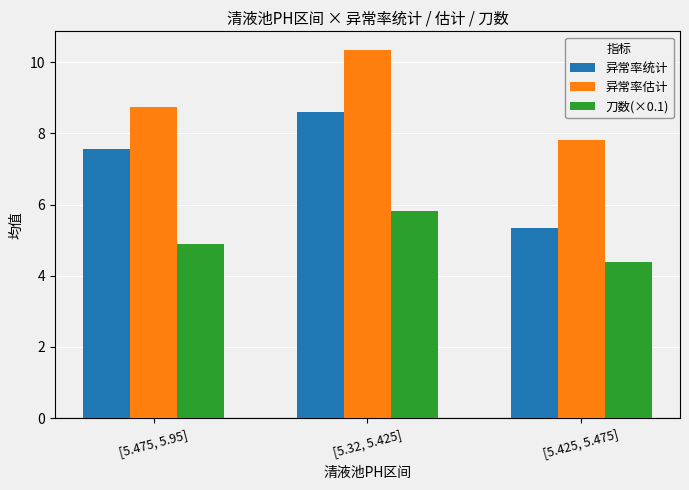

How many 异常率估计 values are between 7 and 10?

2